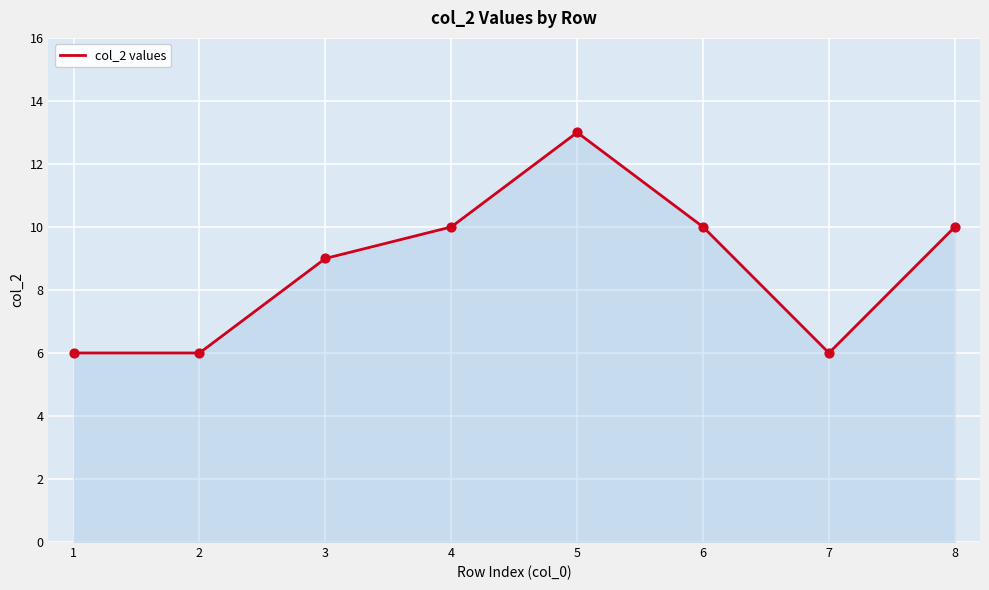

Between 3 and 2, which is larger?

3